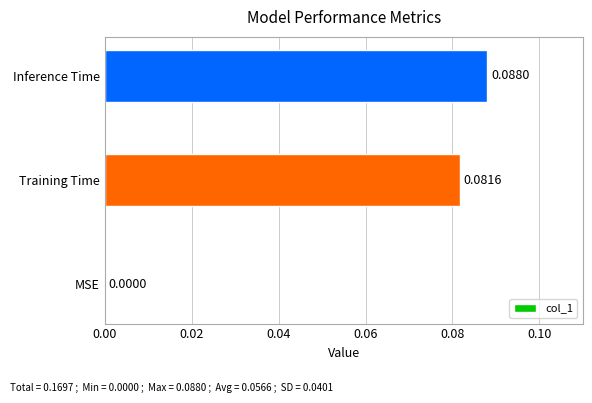

Between MSE and Inference Time, which is larger?

Inference Time